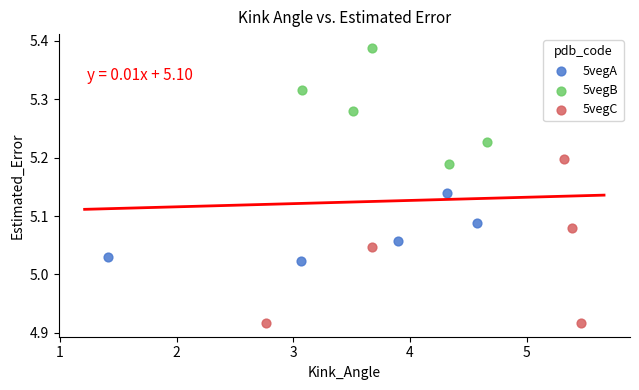

Which series contains the lowest Y value?

5vegC